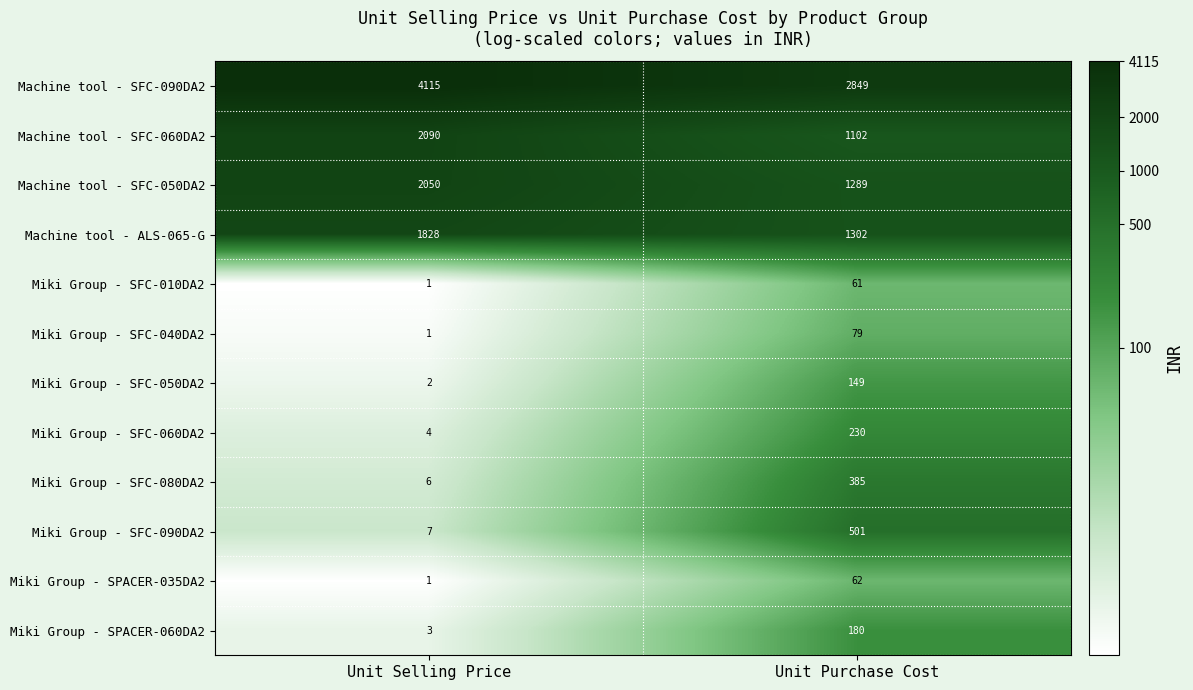

At which category does the chart reach its minimum across all series?

Unit Selling Price